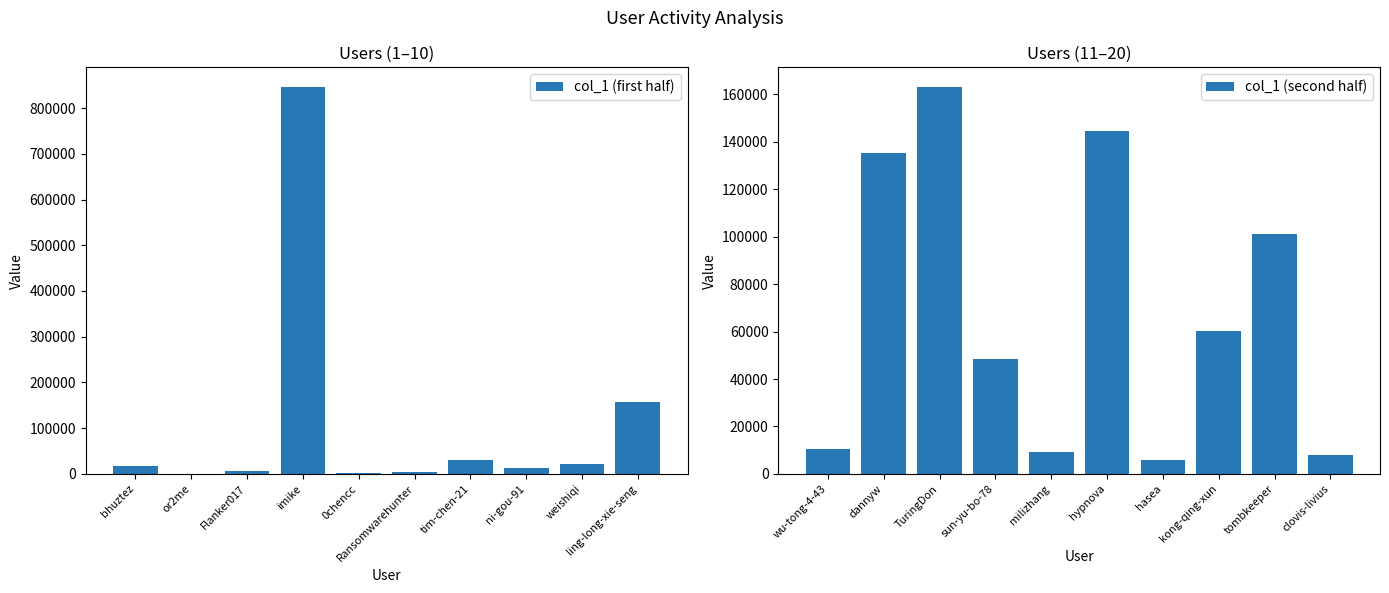

Reading right to left, what are all the values shown in this chart?

col_1 (first half): 156387	22306	12782	30957	3439	2105	846660	5668	658	17685
col_1 (second half): 7946	101250	60358	6071	144558	9265	48376	163269	135144	10700